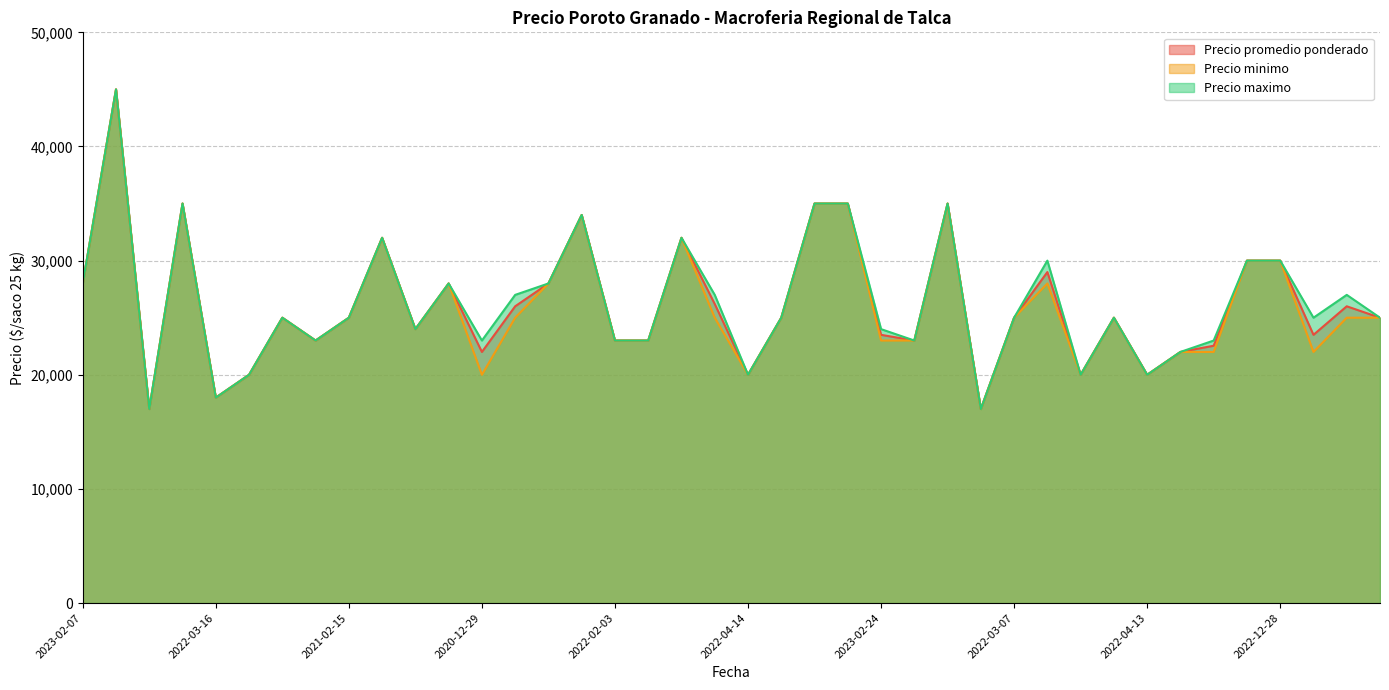

The value of Precio minimo at 2021-02-15 is 25000. True or false?

True